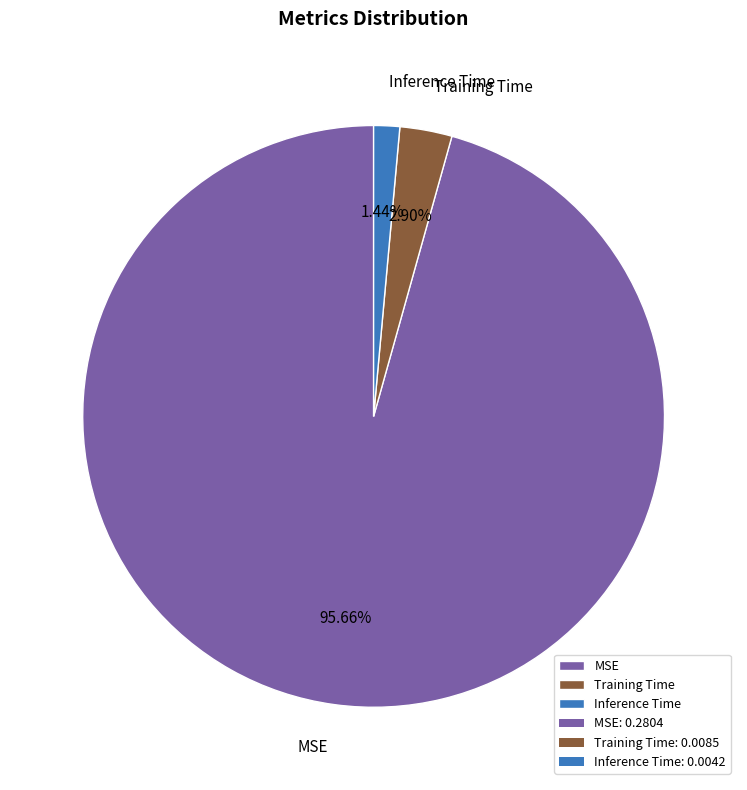

To the nearest percent, what portion does Training Time represent?

3%